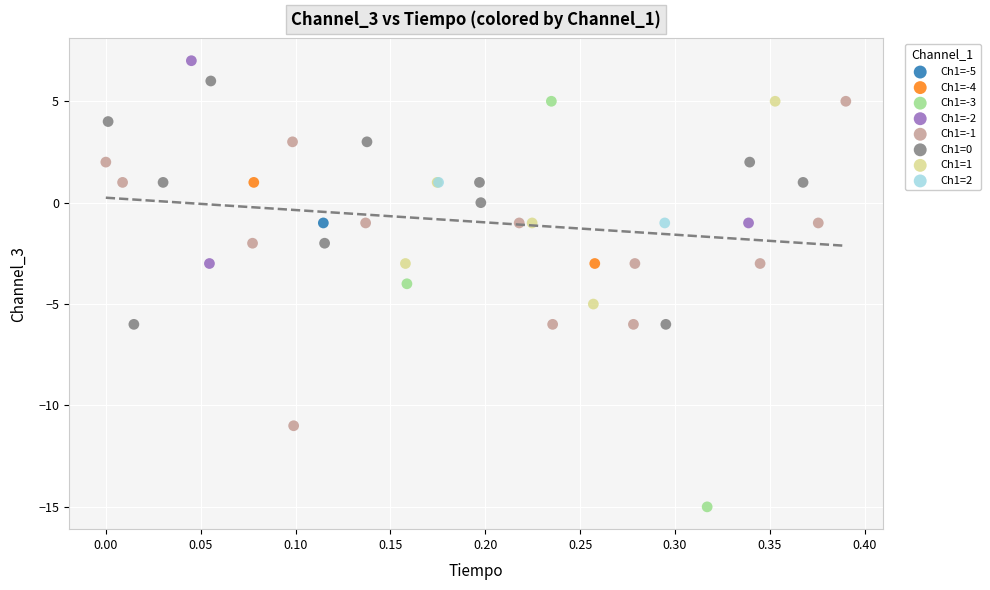

Which series contains the highest Y value?

Ch1=-2